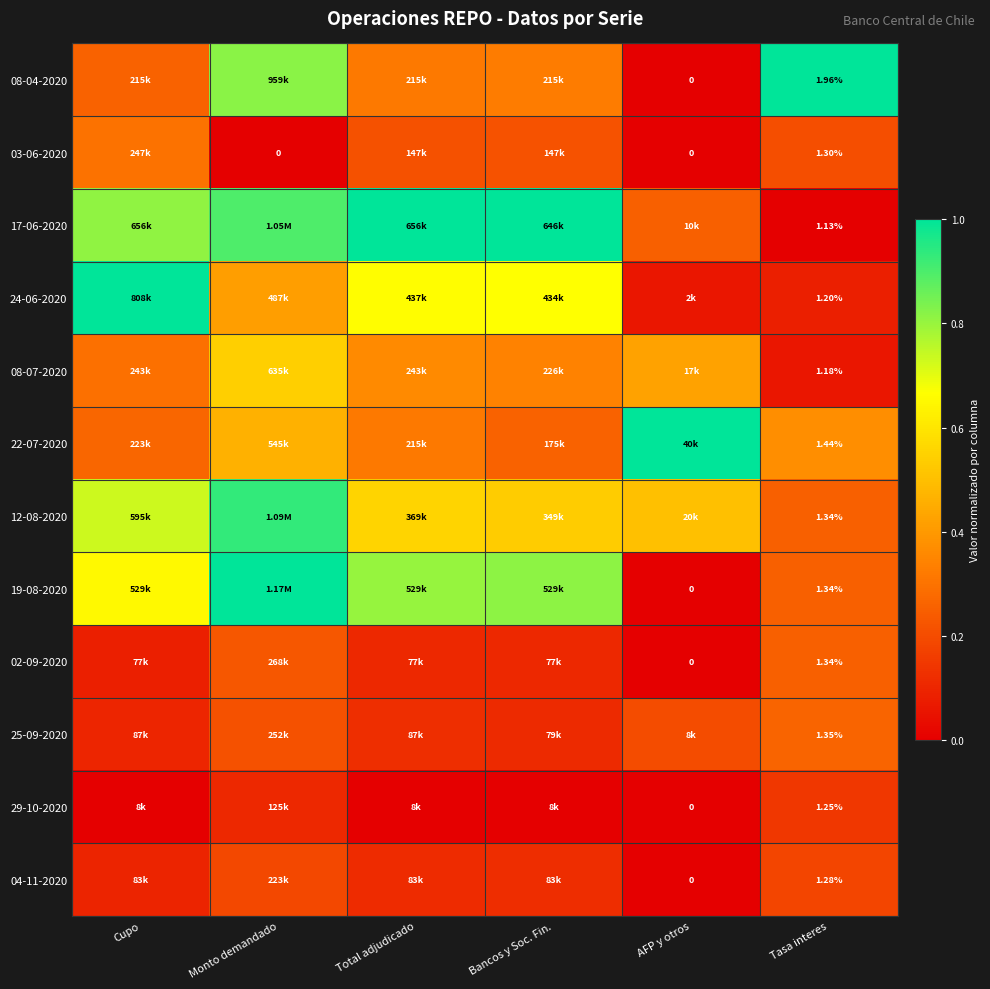

Is the value of 19-08-2020 at Tasa interes greater than the value of 25-09-2020 at Monto demandado?

Yes